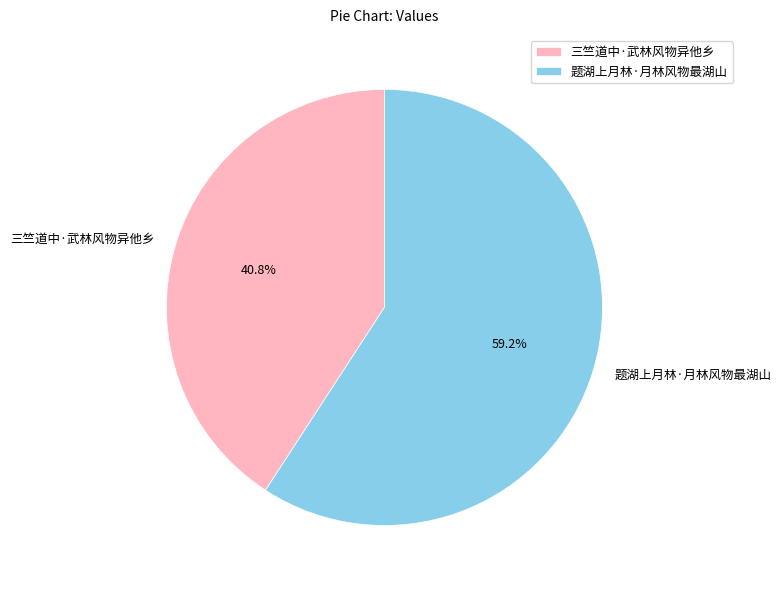

Rank the categories by value from lowest to highest.

三竺道中·武林风物异他乡, 题湖上月林·月林风物最湖山